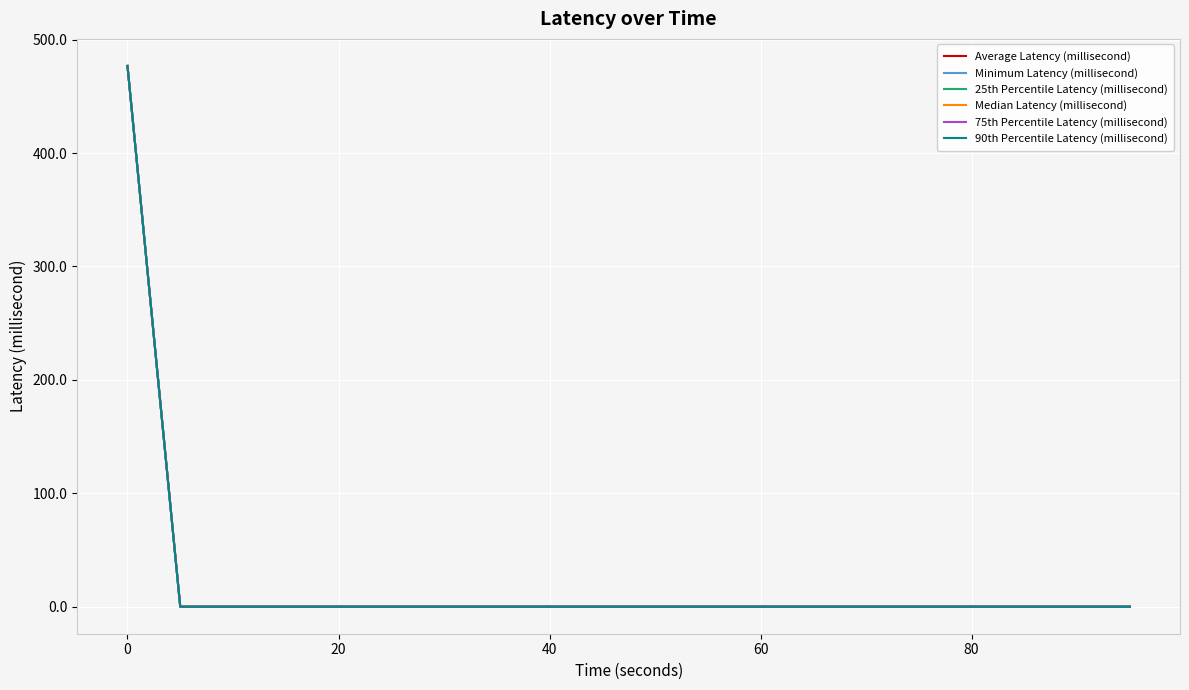

Does the chart have visible grid lines?

Yes